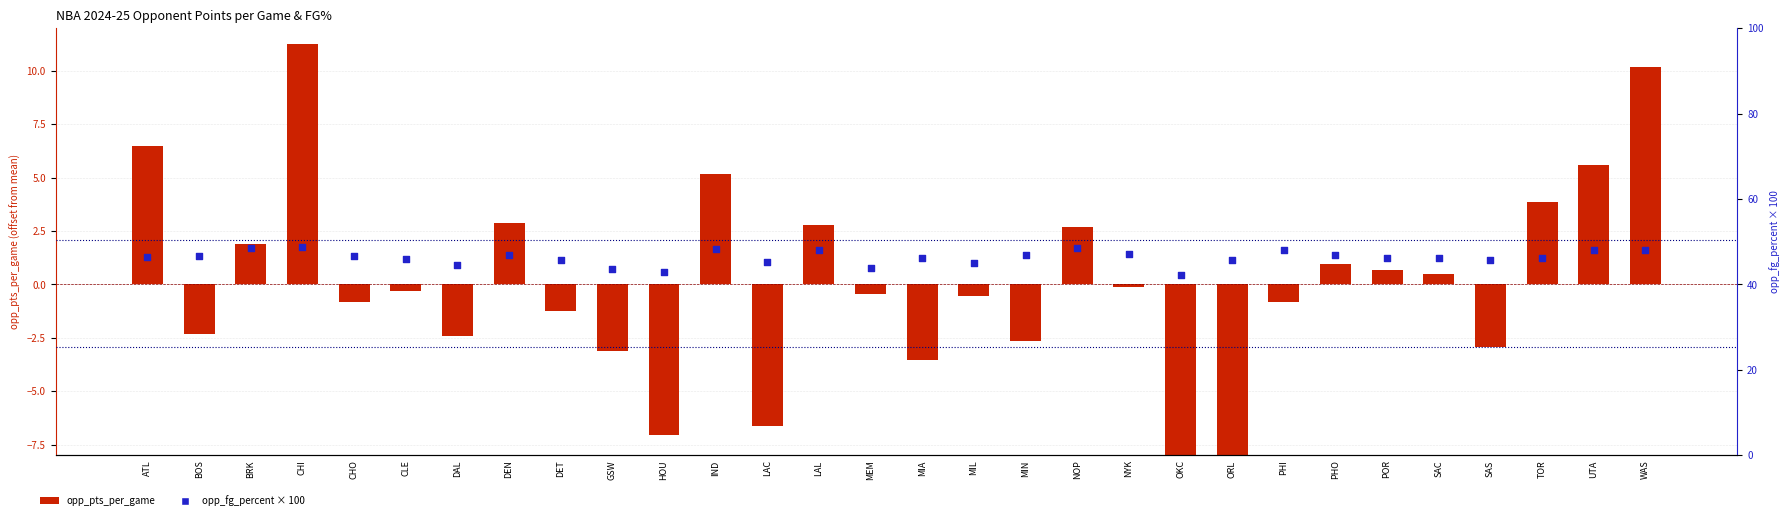

Which series has the largest total across all categories?

opp_fg_percent (scaled)